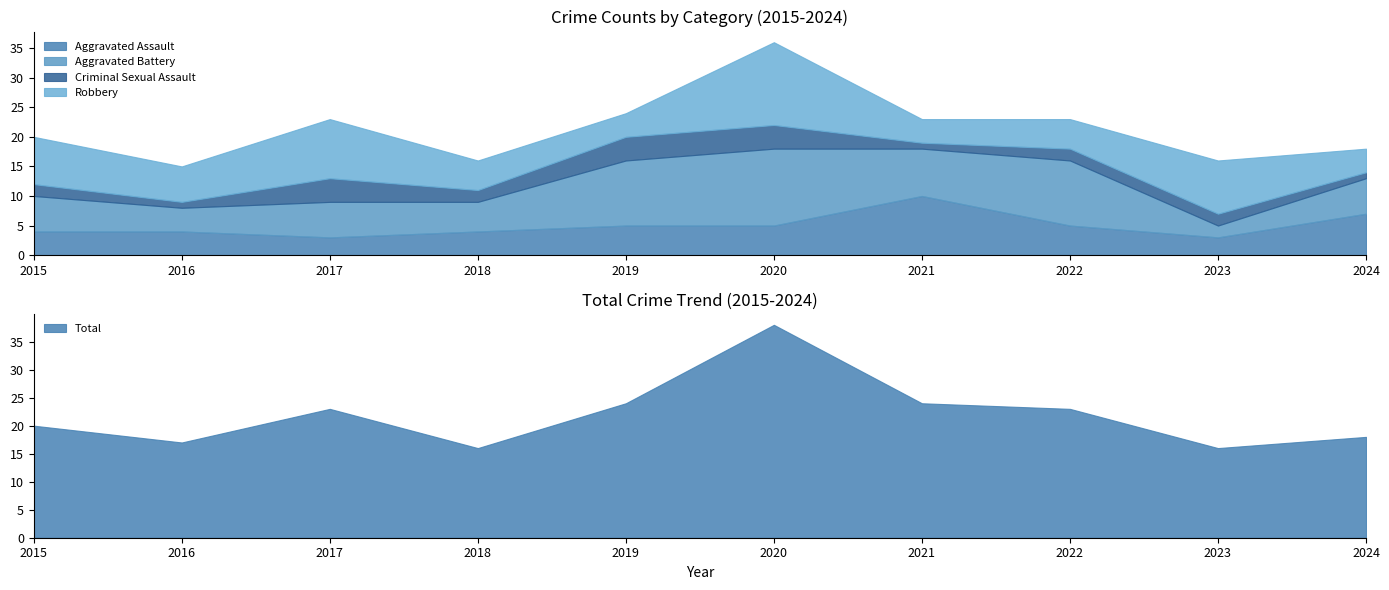

What value does the Robbery series have at 2022?

5